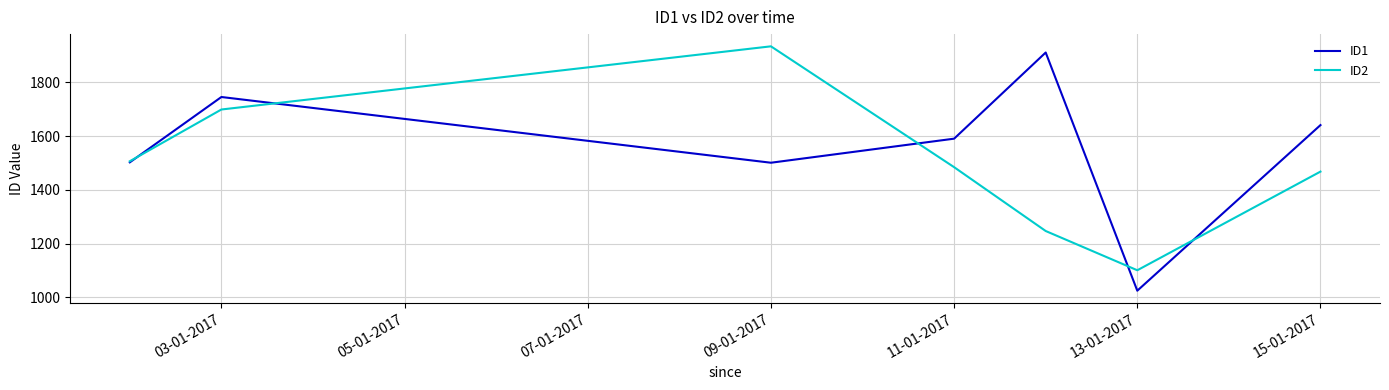

In ID2, how many points are higher than both neighbors (excluding endpoints)?

1